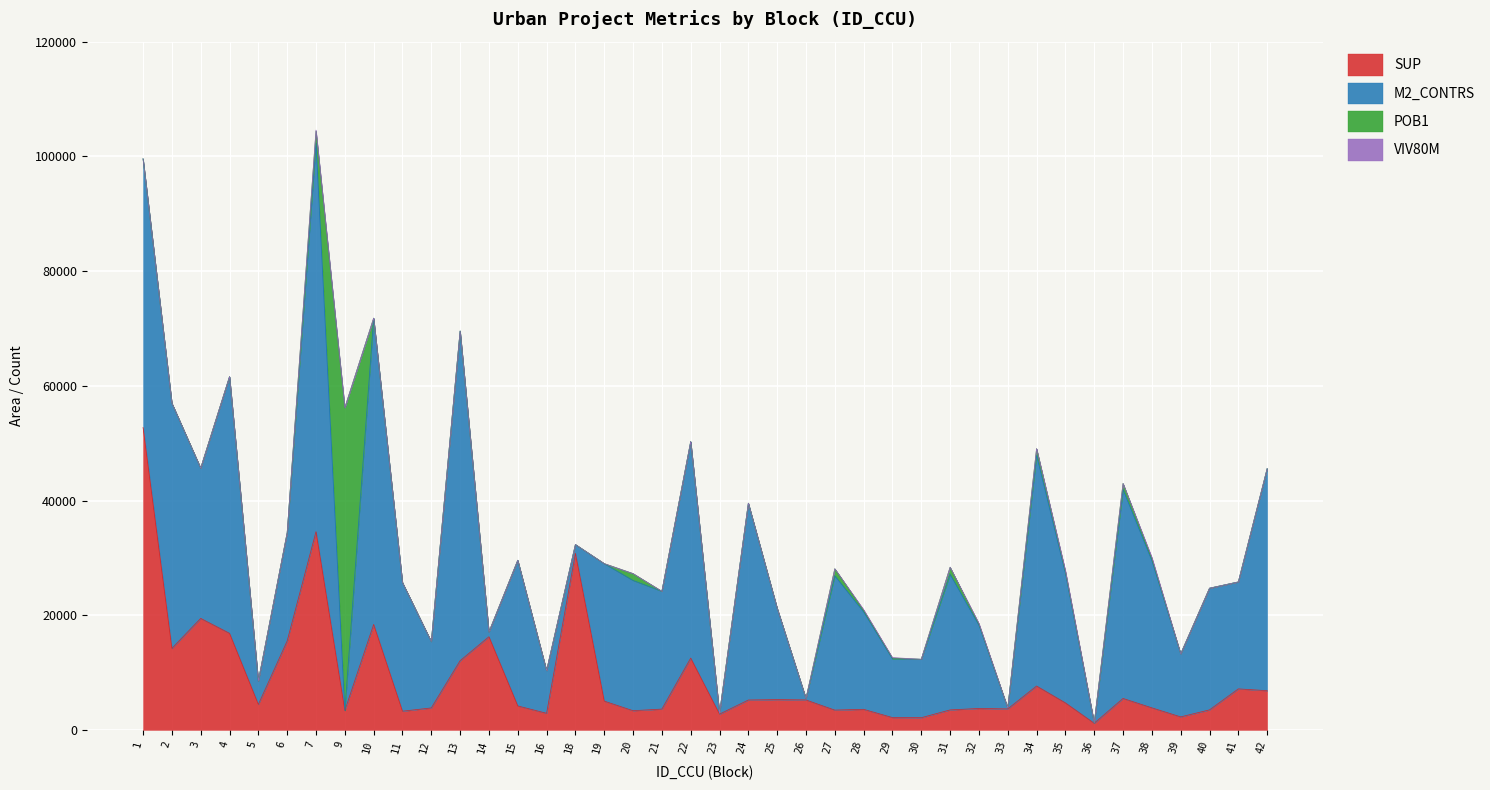

Which category has the highest value in the SUP series?

1